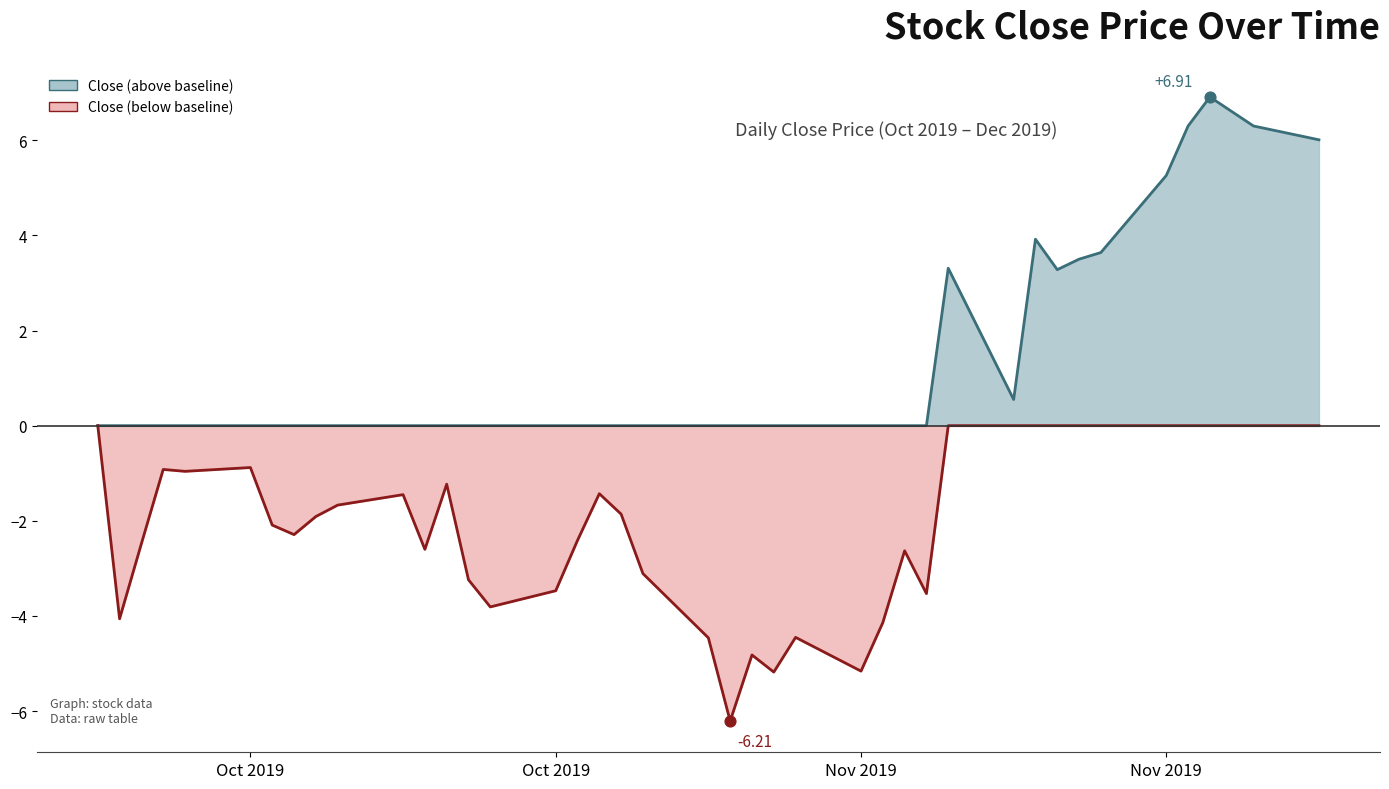

What is the change in value from 2019-10-29 to 2019-11-13?

-0.2